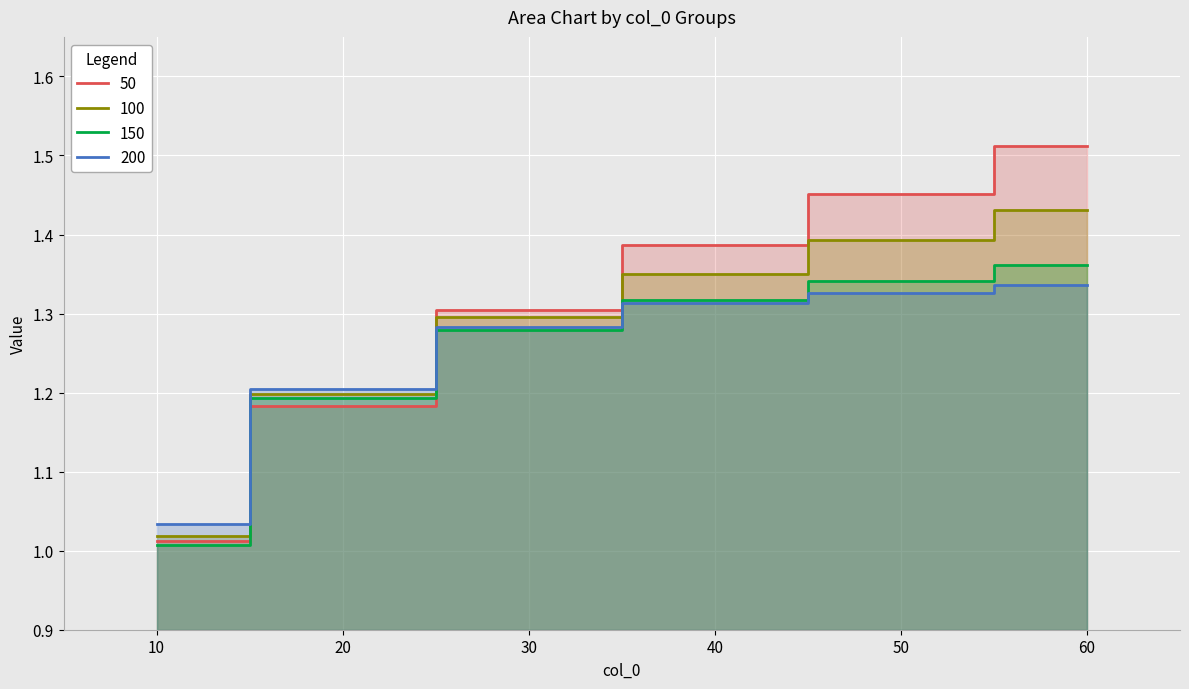

What is the value of the 100 point at the 1st from the left?

1.0